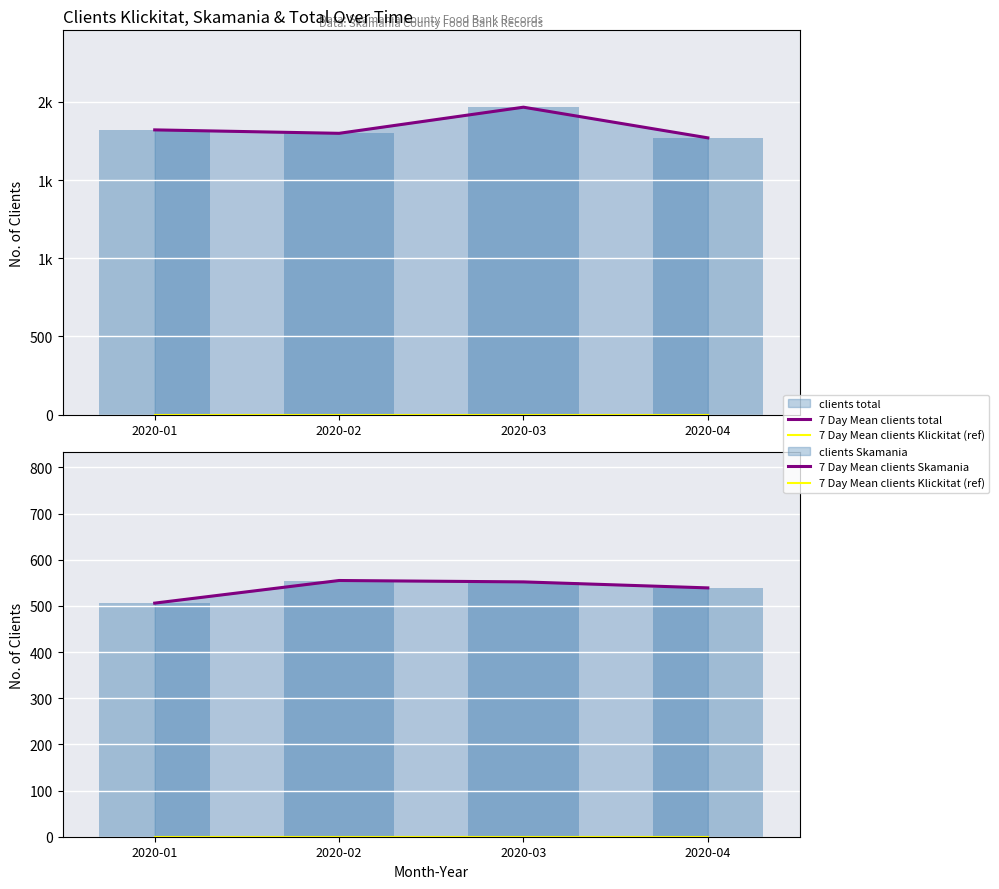

Rank the categories by 7 Day Mean clients Klickitat (ref) value from highest to lowest.

2020-01, 2020-02, 2020-03, 2020-04